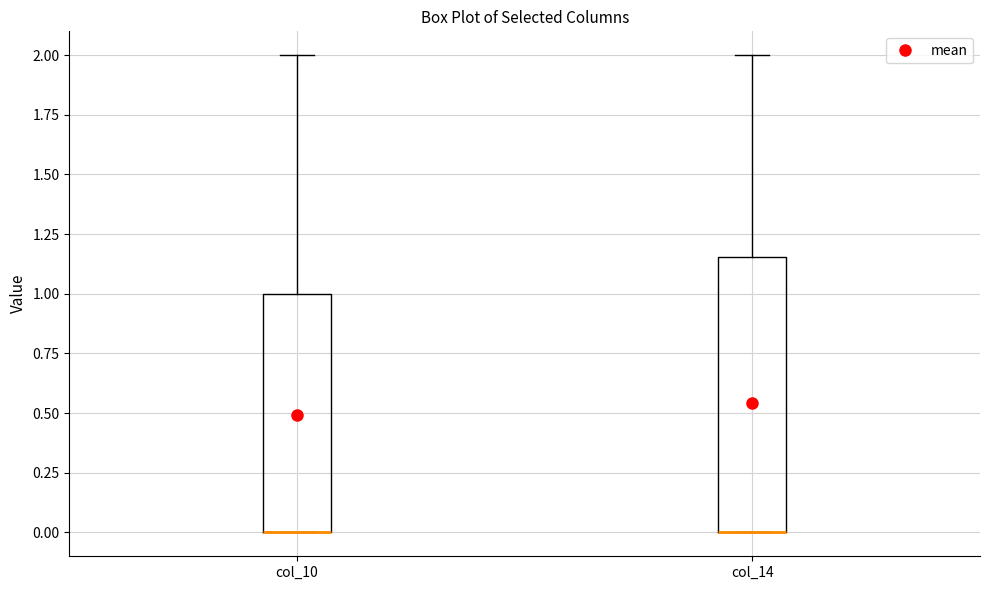

Where is the upper edge of the box for col_14 on the y-axis? The values are not printed on the chart, so give them approximately, as read against the axis.

1.15